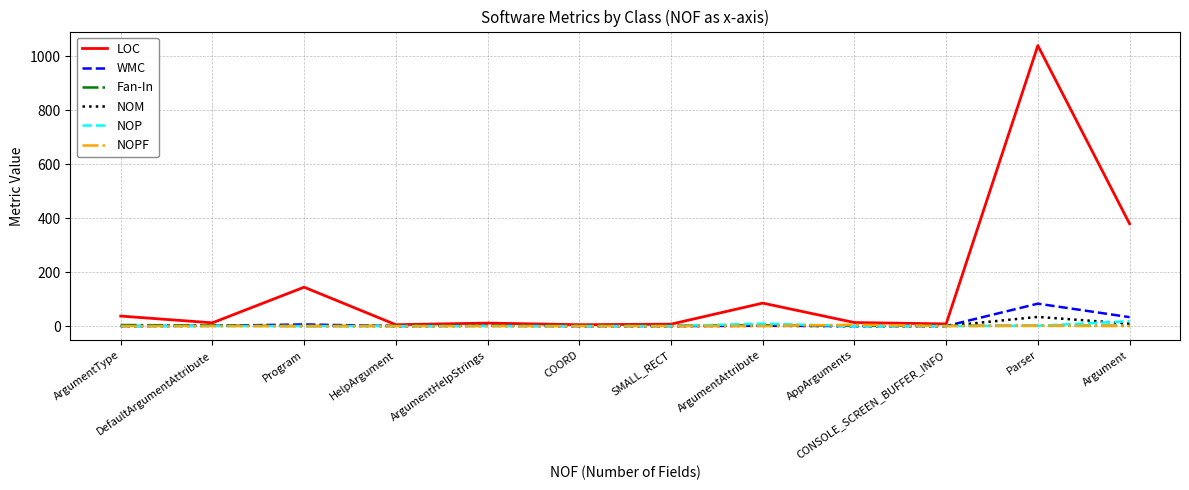

True or false: LOC has a value of 379 at Argument.

True